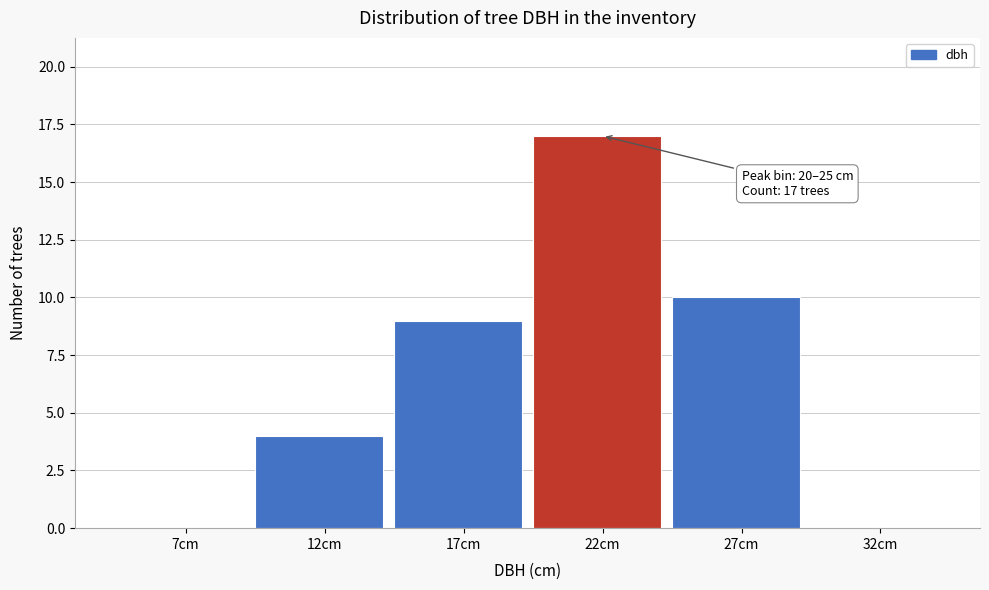

Reading left to right, extract all data points from this chart.

7cm=0	12cm=4	17cm=9	22cm=17	27cm=10	32cm=0